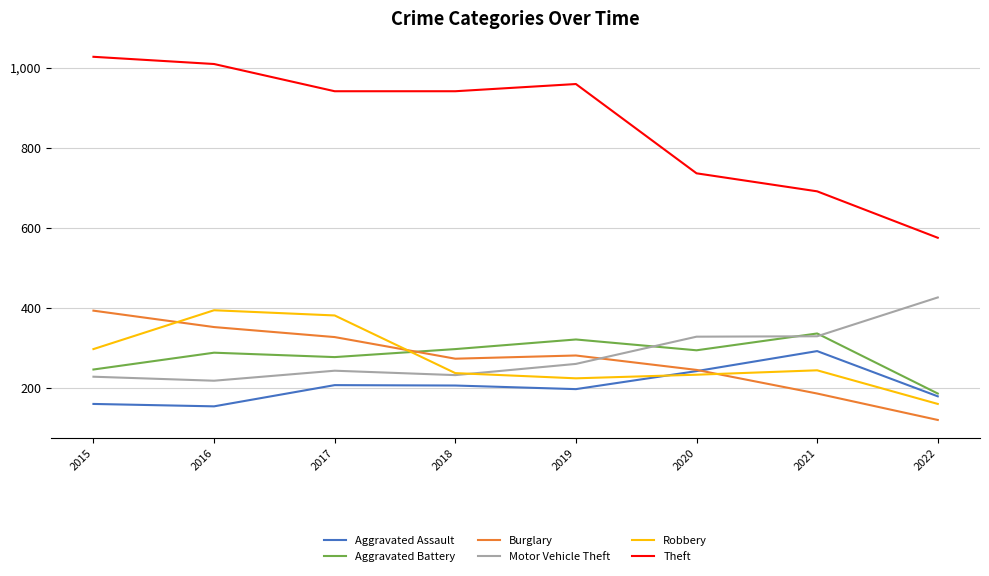

True or false: Motor Vehicle Theft has more than 0 interior local peaks.

True